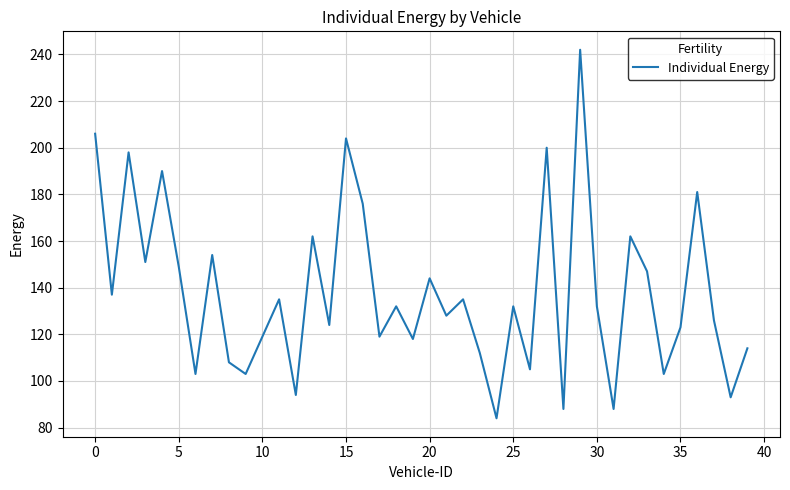

Reading left to right, extract all data points from this chart.

206	137	198	151	190	149	103	154	108	103	119	135	94	162	124	204	176	119	132	118	144	128	135	112	84	132	105	200	88	242	132	88	162	147	103	123	181	126	93	114